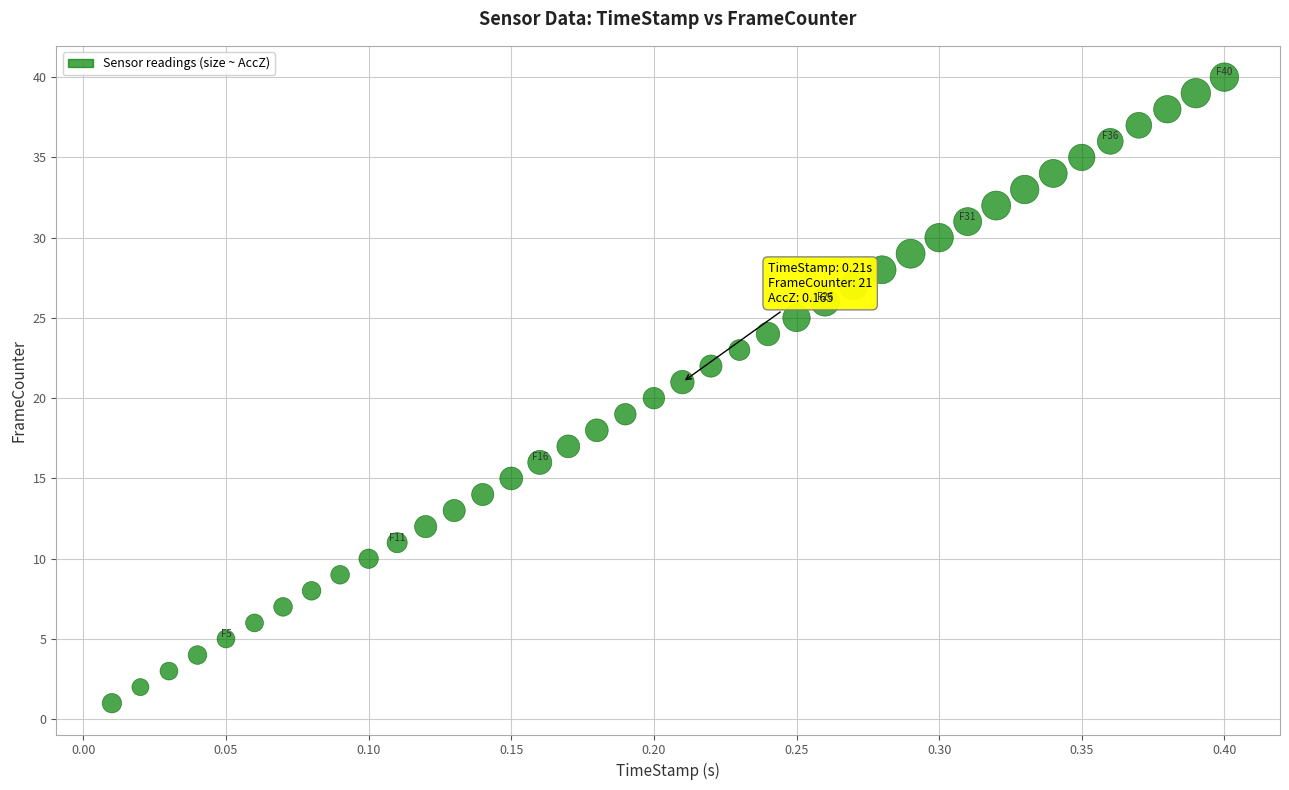

What is the range of Y values (max minus min)?

39